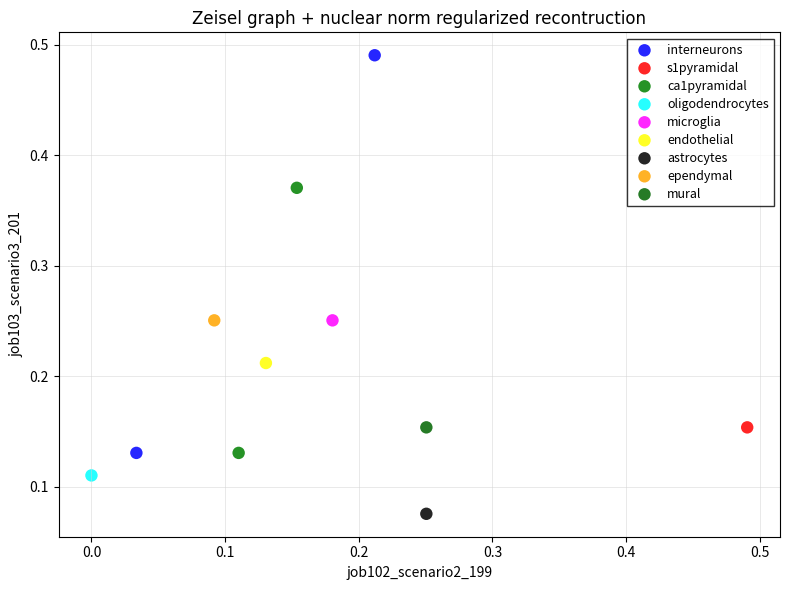

Which series contains the lowest Y value?

astrocytes